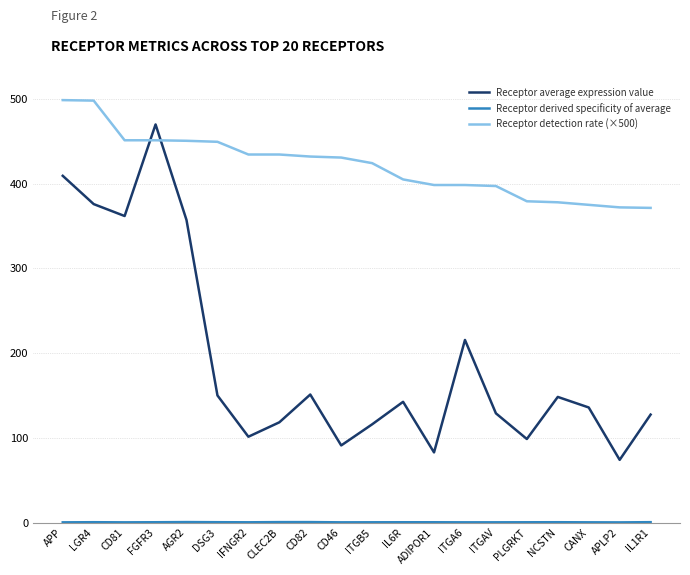

Which series has the largest total across all categories?

Receptor detection rate (×500)